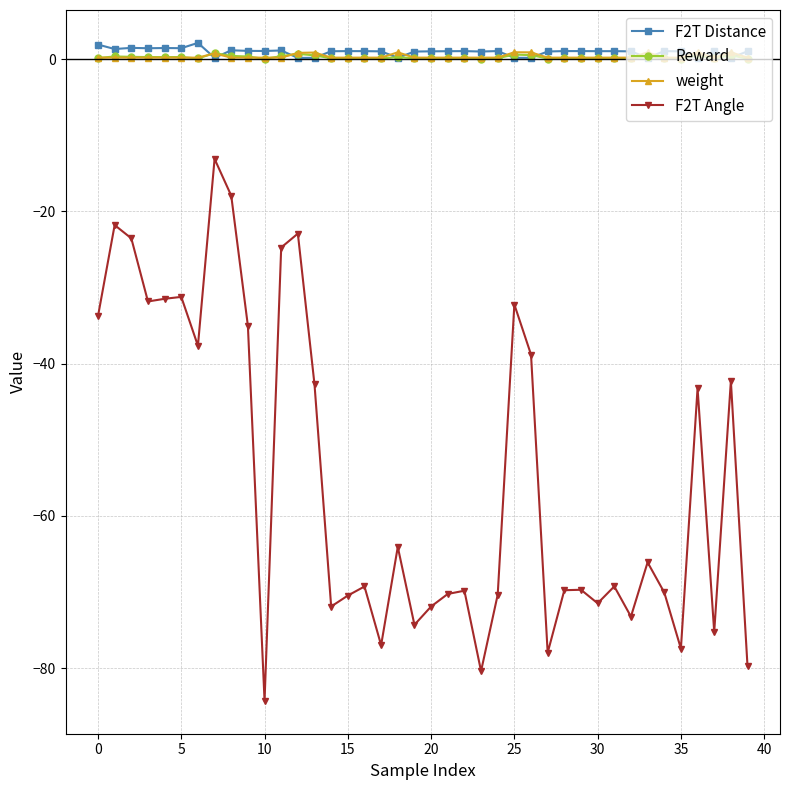

How many data points in F2T Angle are less than -69?

21